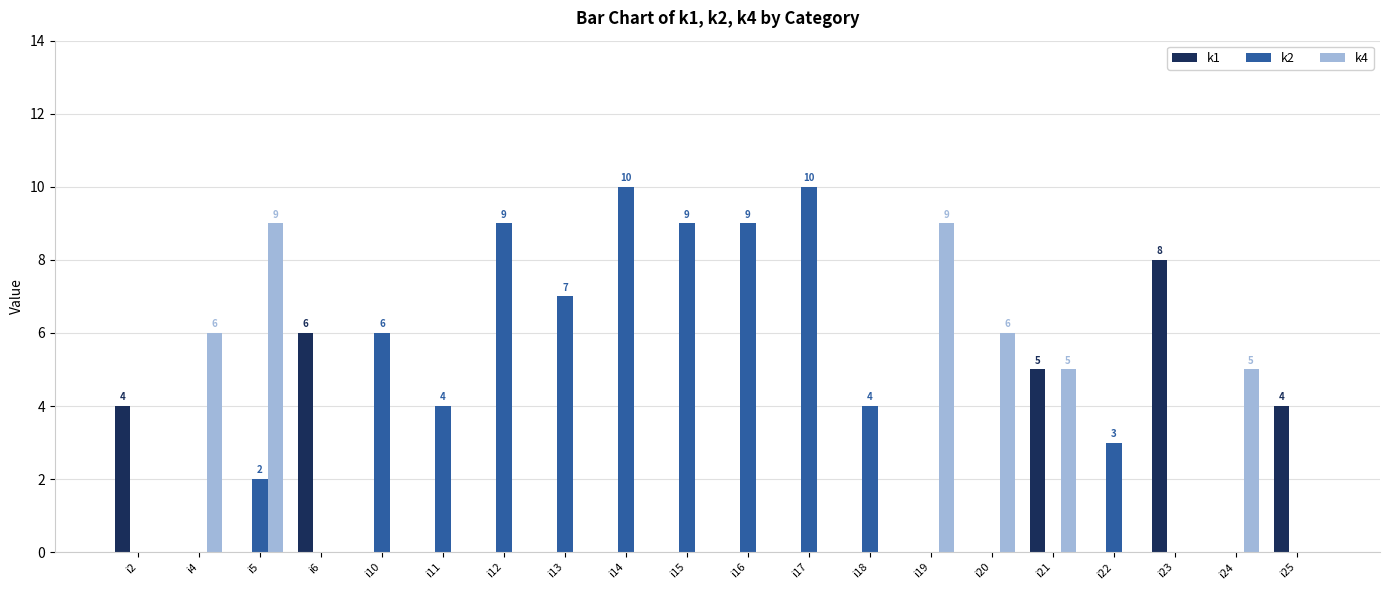

How many groups of bars are there?

20